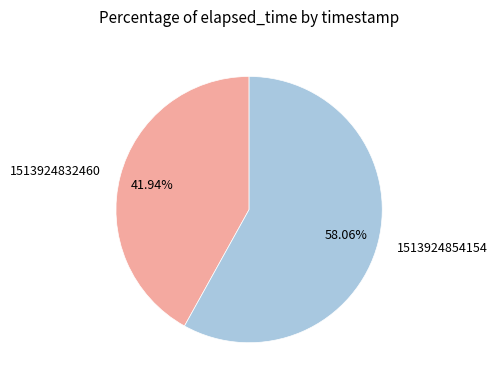

To the nearest percent, what portion does 1513924832460 represent?

42%